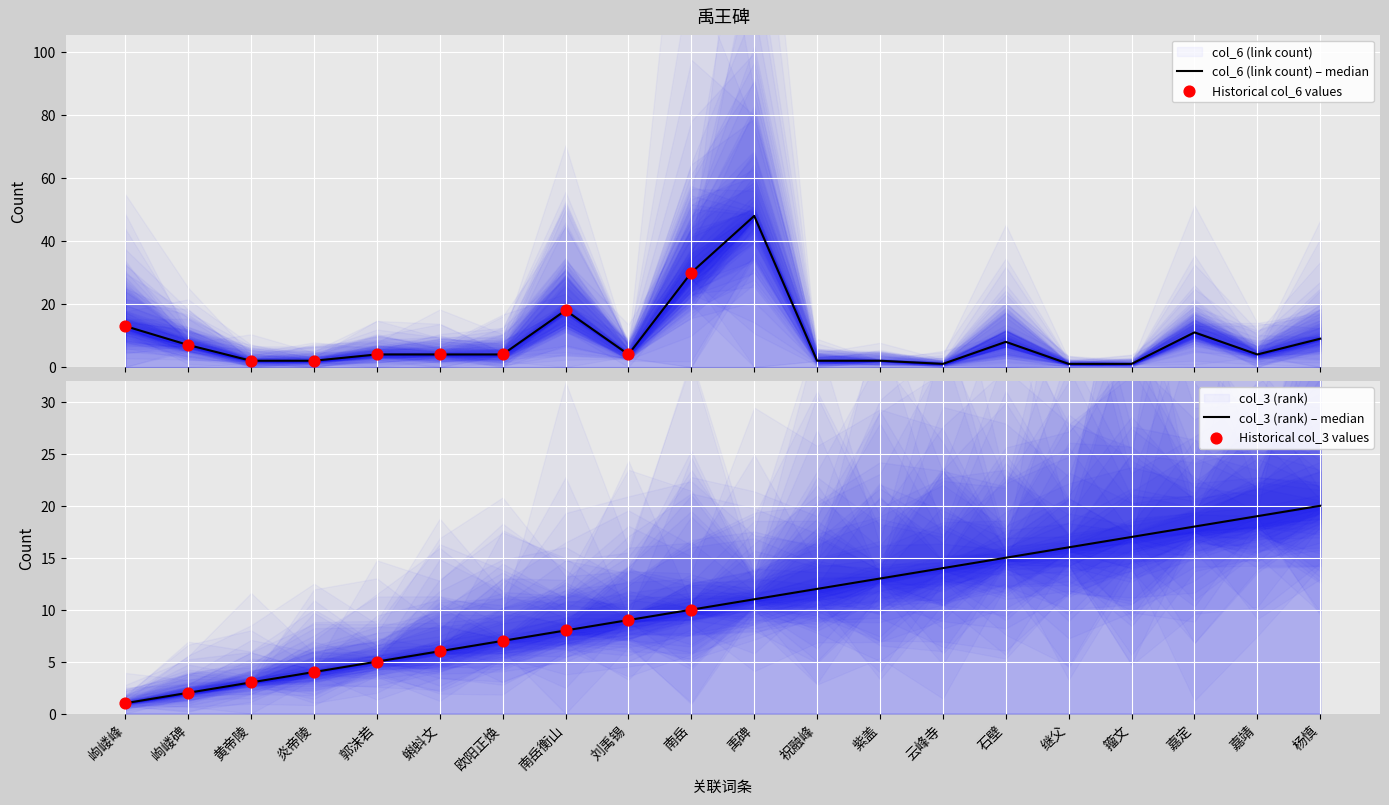

What are all the series names shown in the legend?

col_3 (rank), col_6 (link count)